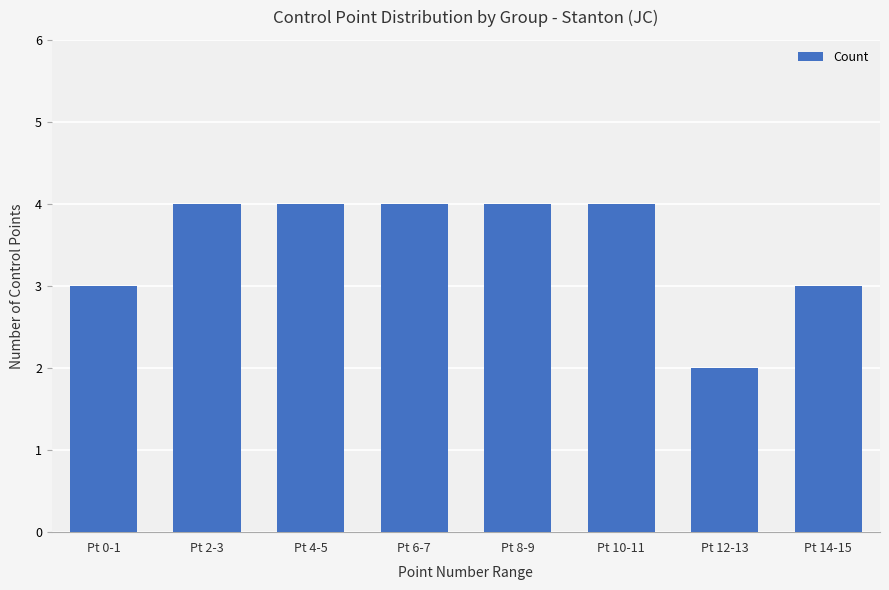

What is the sum of the values at Pt 2-3 and Pt 10-11?

8